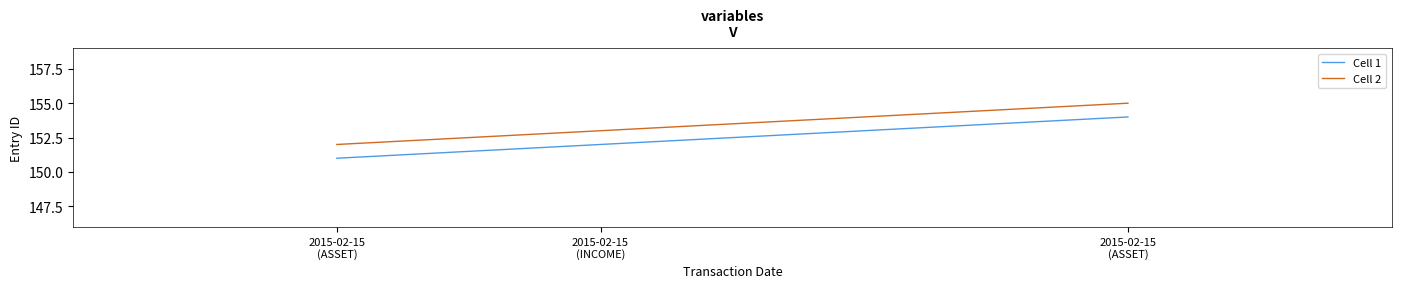

Which category has the lowest value across all series?

2015-02-15
(ASSET)